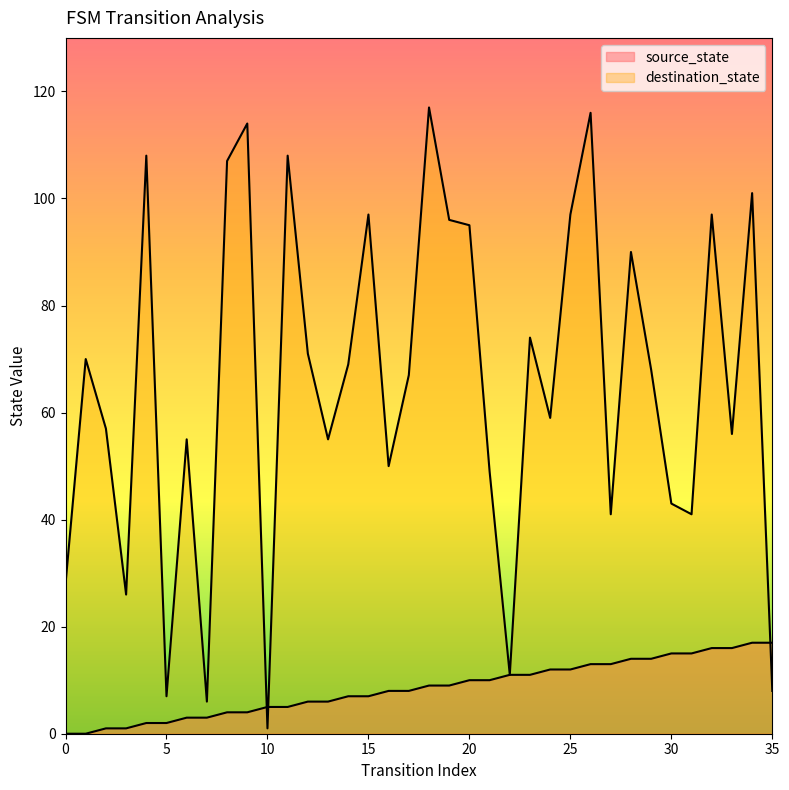

True or false: destination_state has a value of 11 at 22.

True